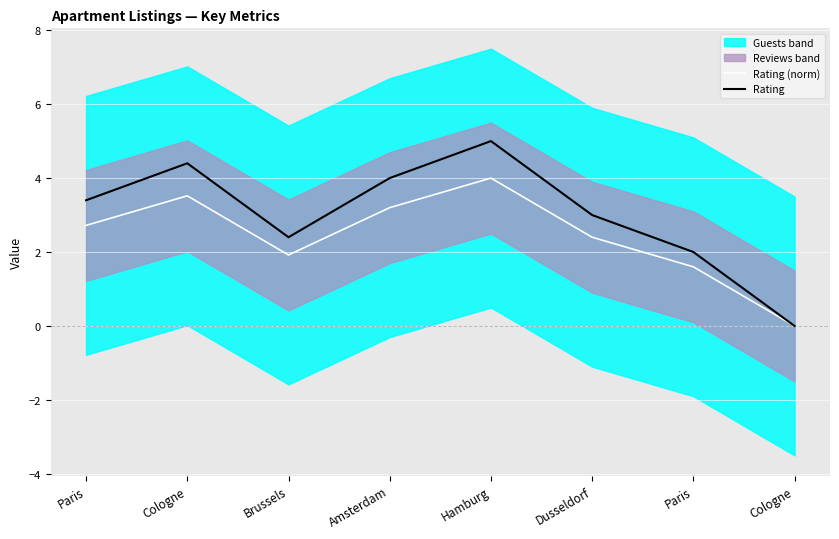

What is the spread (max minus min) of values at Amsterdam?

0.8